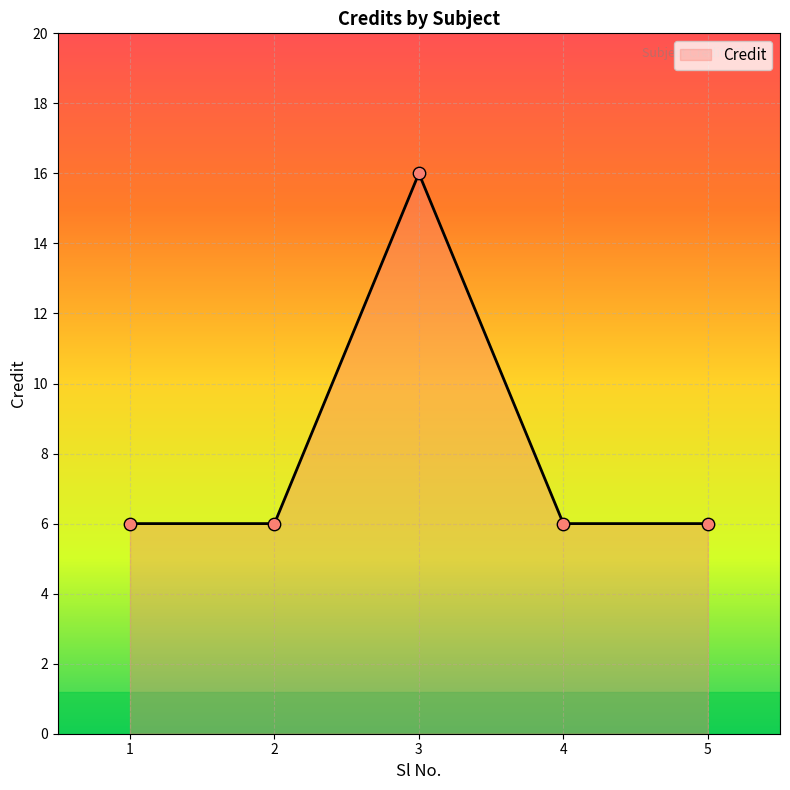

Between 3 and 5, which is larger?

3